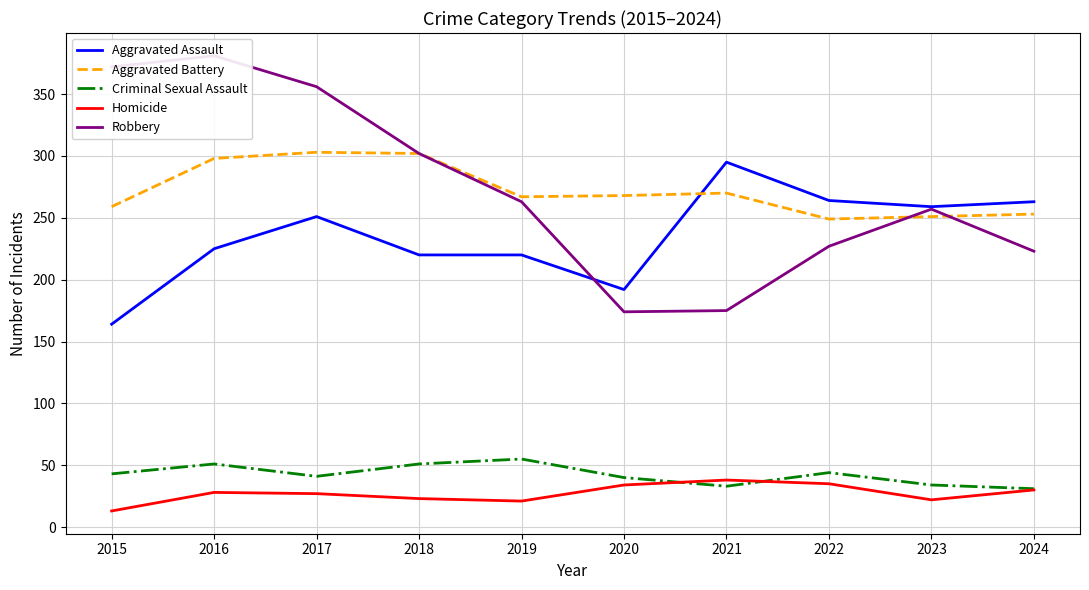

At which category is the sum across all series the highest?

2016